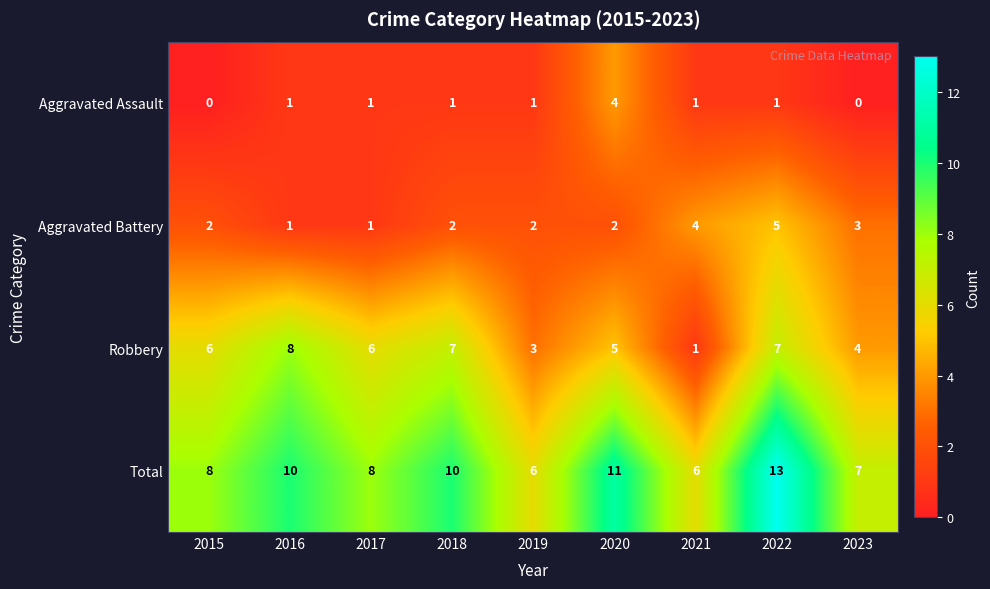

Read the Total value at 2019.

6